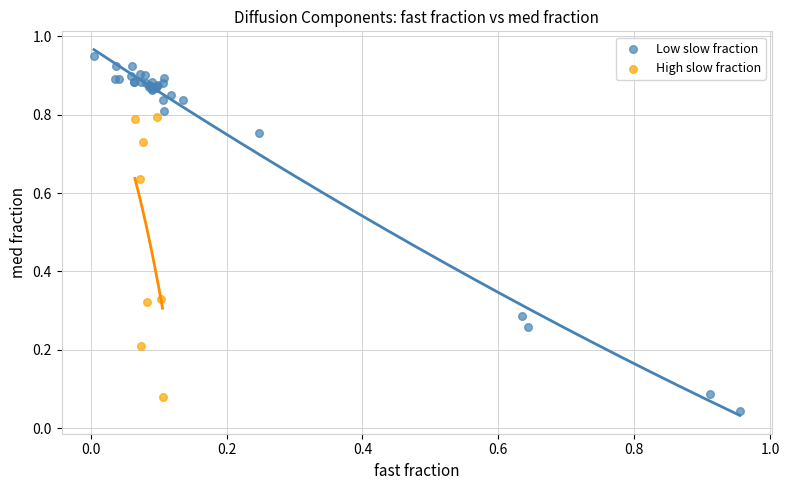

Which series has the widest spread of Y values?

Low slow fraction